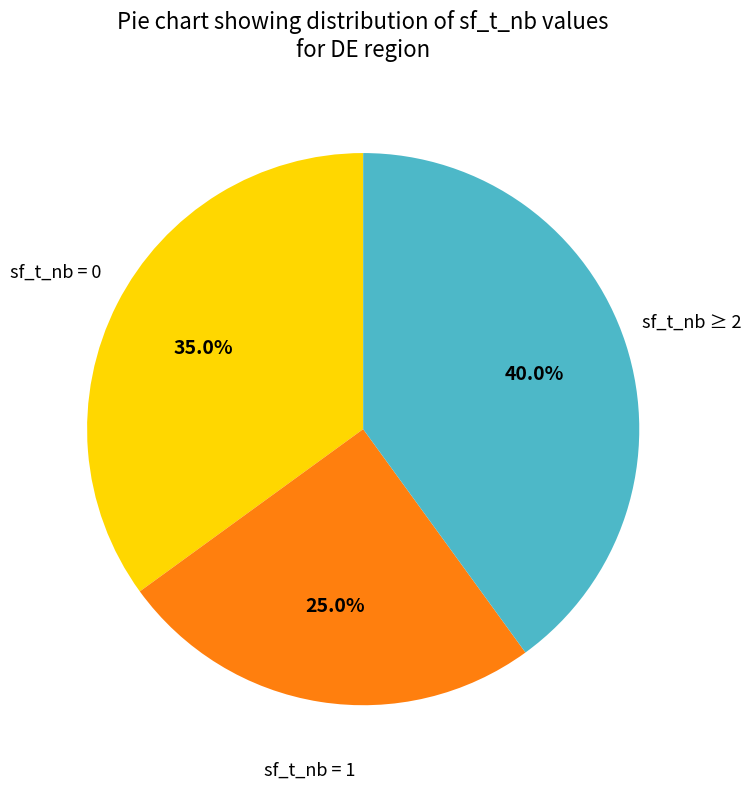

Is there any slice that represents more than half of the pie?

No